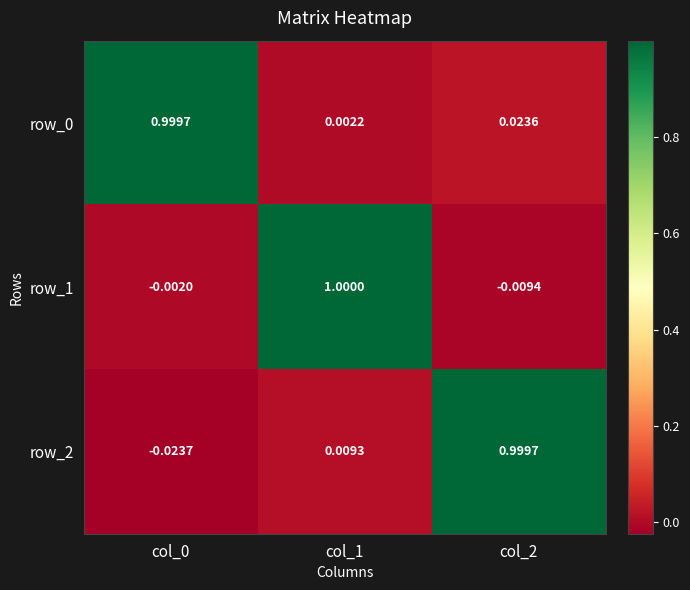

True or false: row_2 has a value of 0.4 at col_2.

False